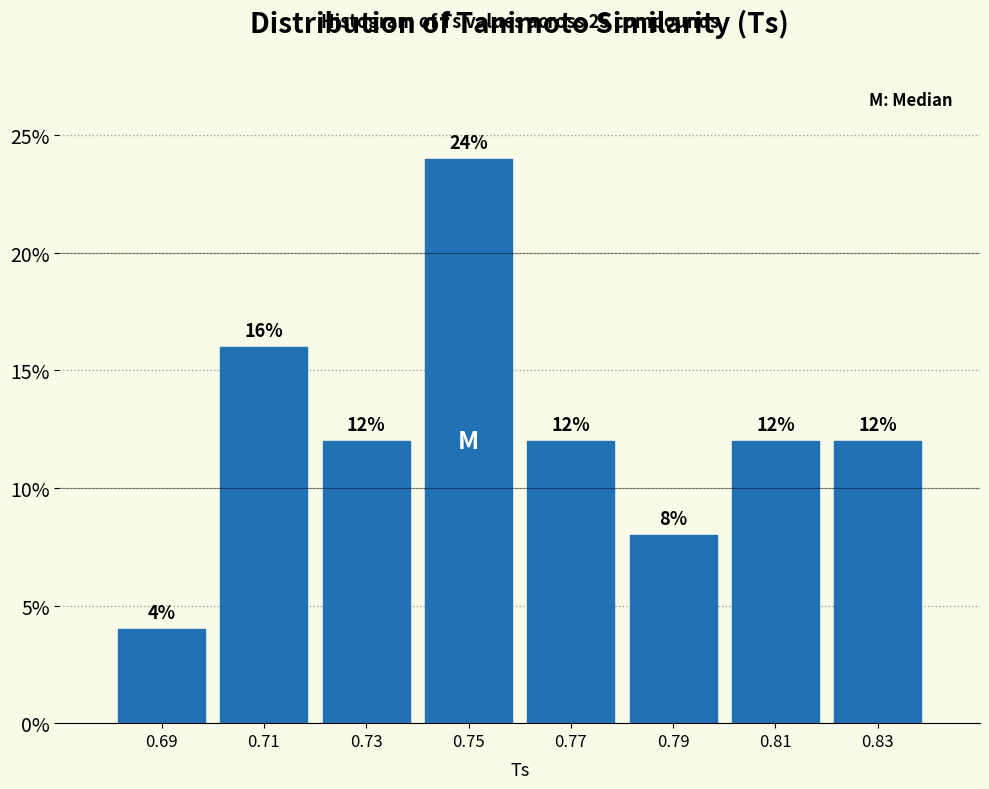

What is the height of the bar covering 0.74 to 0.76 on the x-axis?

24